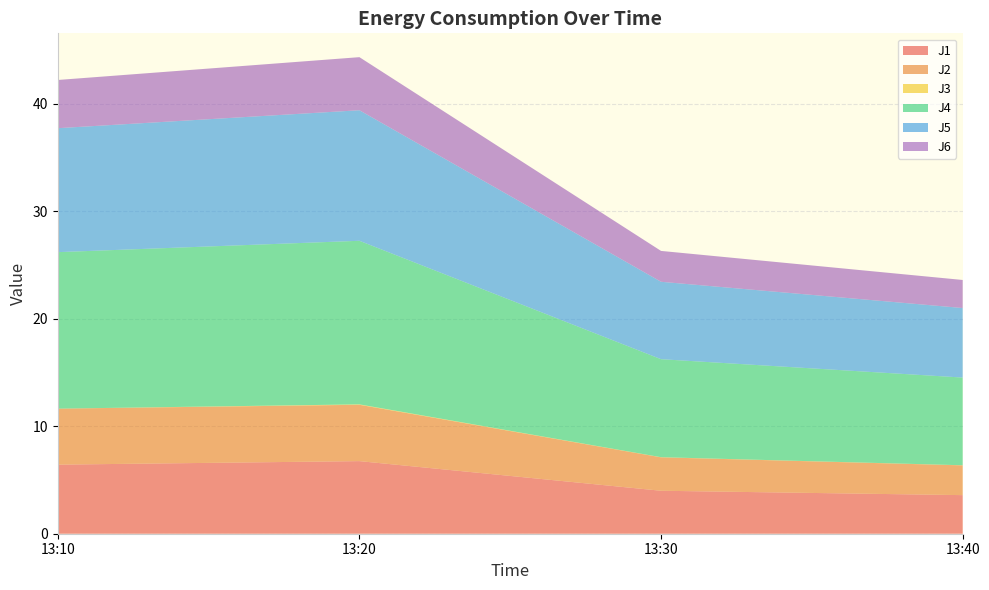

Reading left to right, extract all data points from this chart.

J1: 2022-12-15 13:10:00=6.4	2022-12-15 13:20:00=6.8	2022-12-15 13:30:00=4.0	2022-12-15 13:40:00=3.6
J2: 2022-12-15 13:10:00=5.2	2022-12-15 13:20:00=5.2	2022-12-15 13:30:00=3.1	2022-12-15 13:40:00=2.8
J3: 2022-12-15 13:10:00=0.0	2022-12-15 13:20:00=0.0	2022-12-15 13:30:00=0.0	2022-12-15 13:40:00=0.0
J4: 2022-12-15 13:10:00=14.6	2022-12-15 13:20:00=15.2	2022-12-15 13:30:00=9.1	2022-12-15 13:40:00=8.2
J5: 2022-12-15 13:10:00=11.5	2022-12-15 13:20:00=12.1	2022-12-15 13:30:00=7.2	2022-12-15 13:40:00=6.5
J6: 2022-12-15 13:10:00=4.5	2022-12-15 13:20:00=4.9	2022-12-15 13:30:00=2.9	2022-12-15 13:40:00=2.6